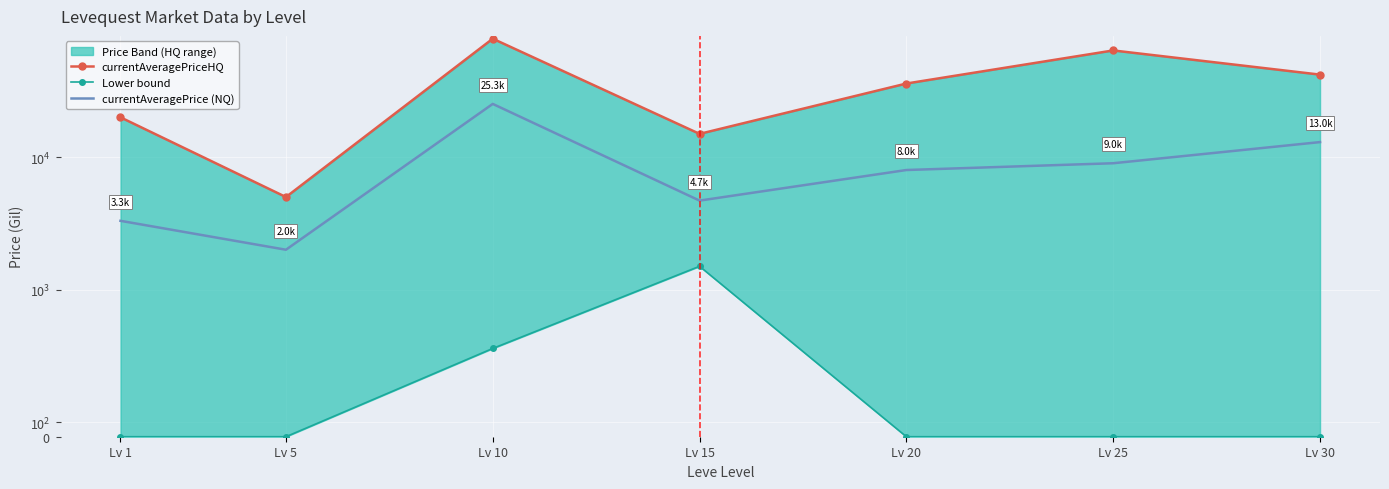

Which series changed the most between Lv 15 and Lv 30?

currentAveragePriceHQ